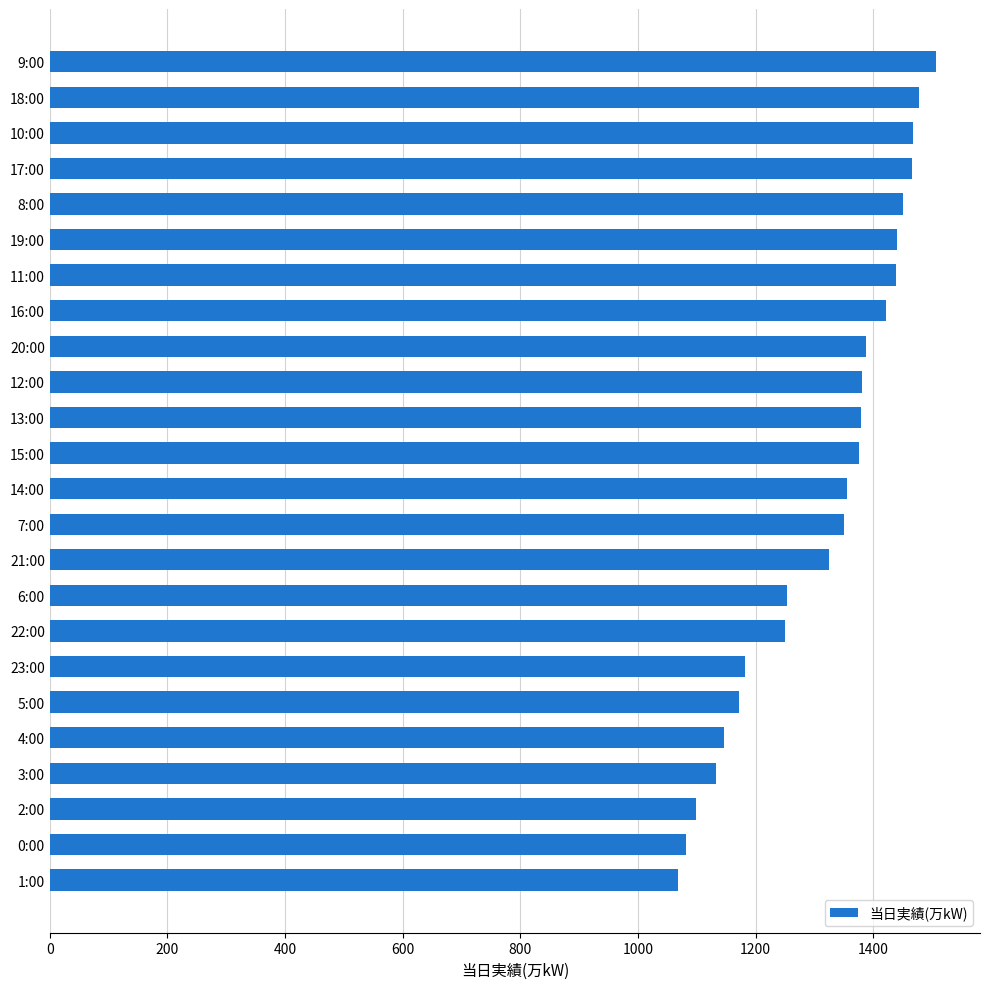

What is the minimum value shown in the chart?

1068